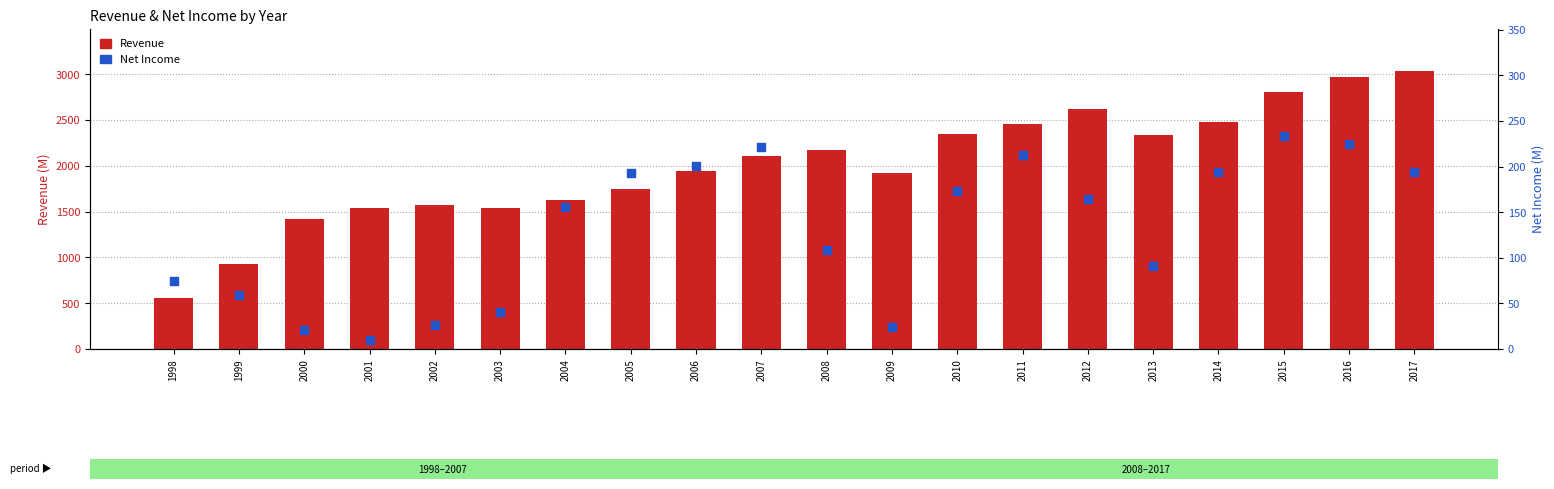

Which series contains the highest Y value?

Revenue